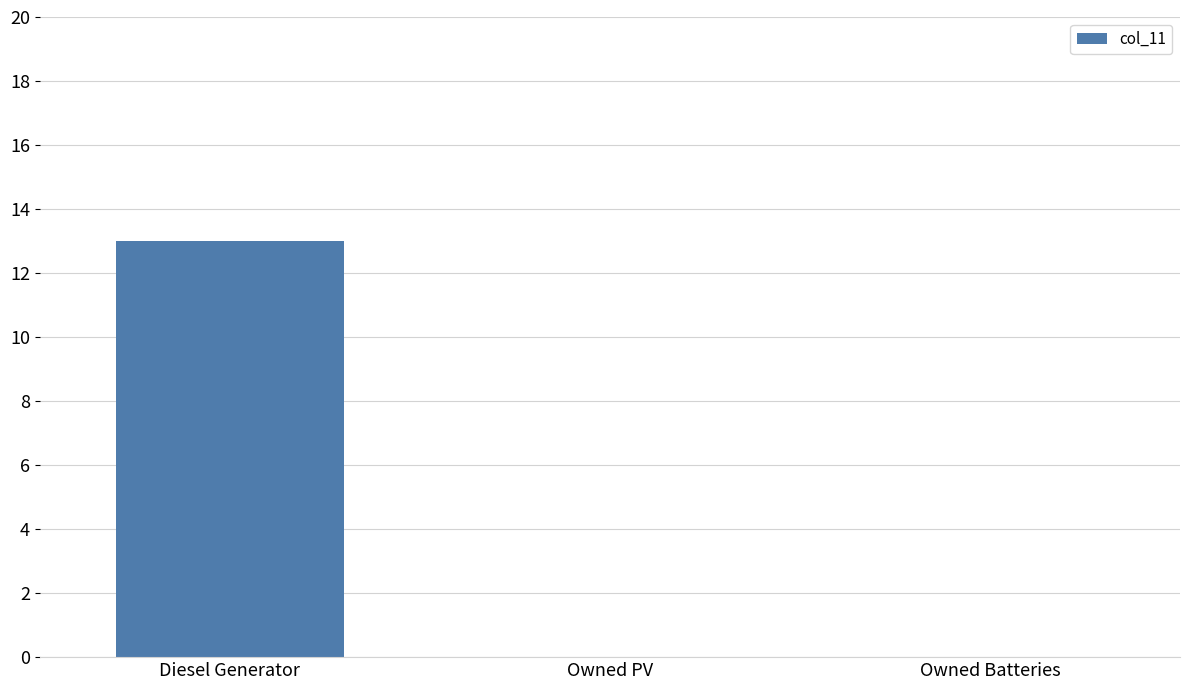

The chart shows a value of 9 at Owned Batteries. True or false?

False